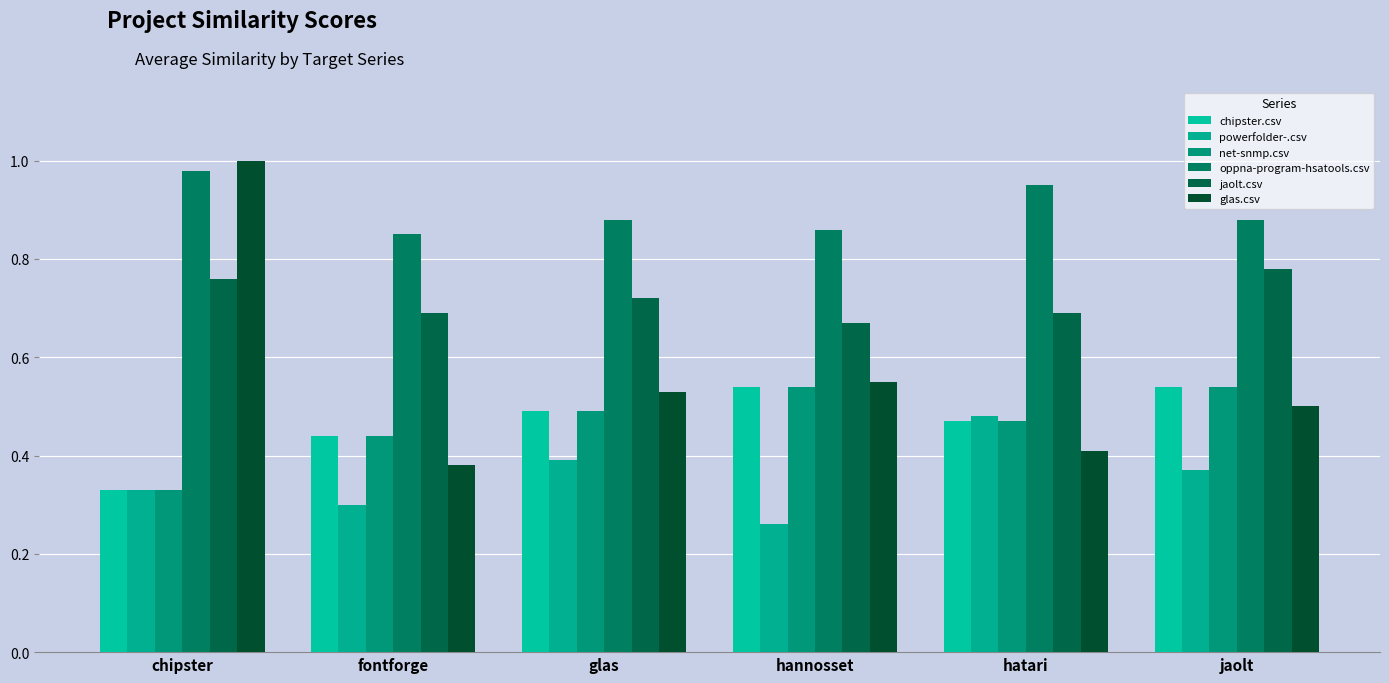

What are all the series names shown in the legend?

chipster.csv, powerfolder-.csv, net-snmp.csv, oppna-program-hsatools.csv, jaolt.csv, glas.csv